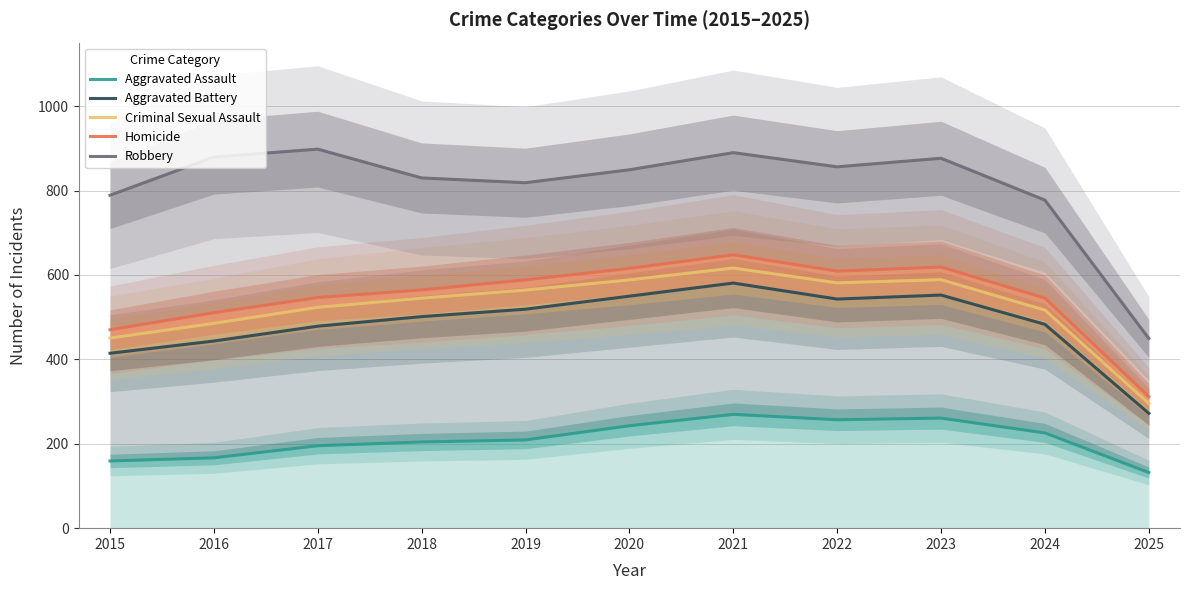

What is the difference between the Aggravated Battery values at 2017 and 2025?

206.5